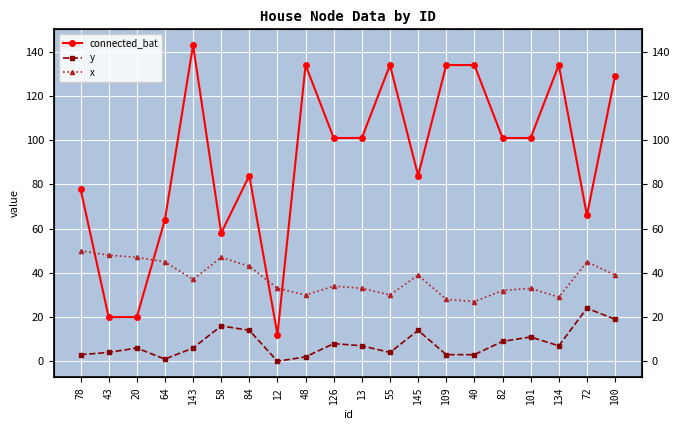

Which series has the largest range (max minus min)?

connected_bat